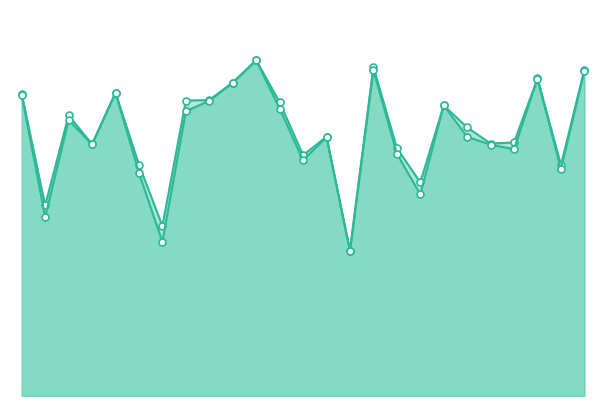

What is the sum of the f1_line values at 12 and 2?

1.1